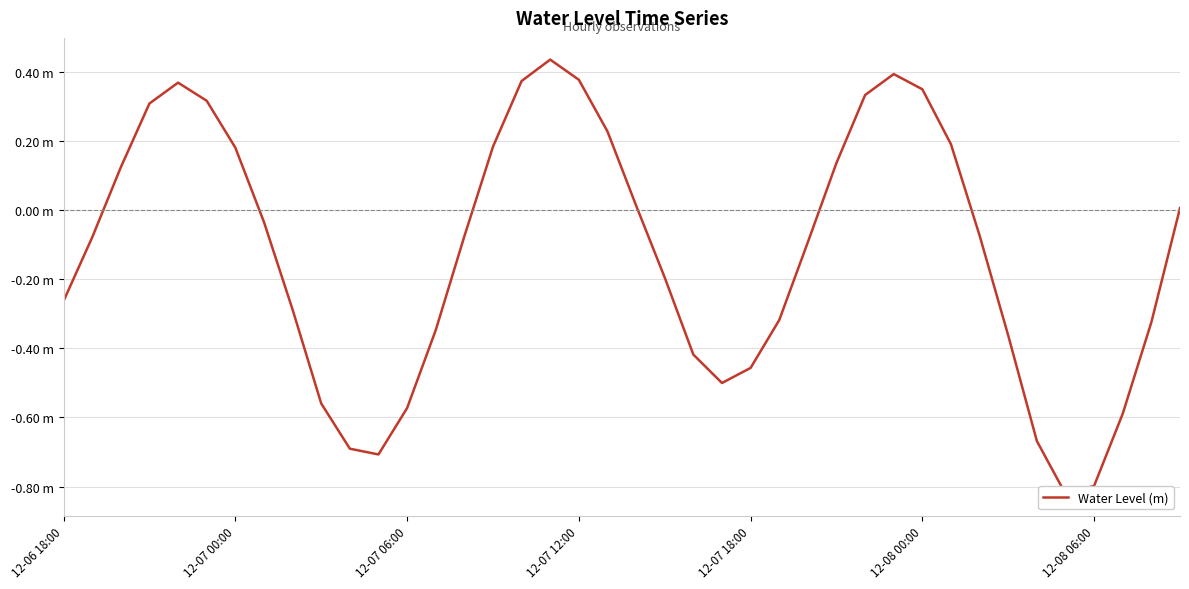

Rank the categories by value from lowest to highest.

35, 36, 11, 10, 34, 37, 12, 9, 23, 24, 22, 33, 13, 38, 25, 8, 12-06 18:00, 21, 26, 12-07 00:00, 14, 32, 7, 39, 20, 12-07 06:00, 27, 12-08 06:00, 15, 31, 19, 12-07 12:00, 12-08 00:00, 28, 30, 12-07 18:00, 16, 18, 29, 17